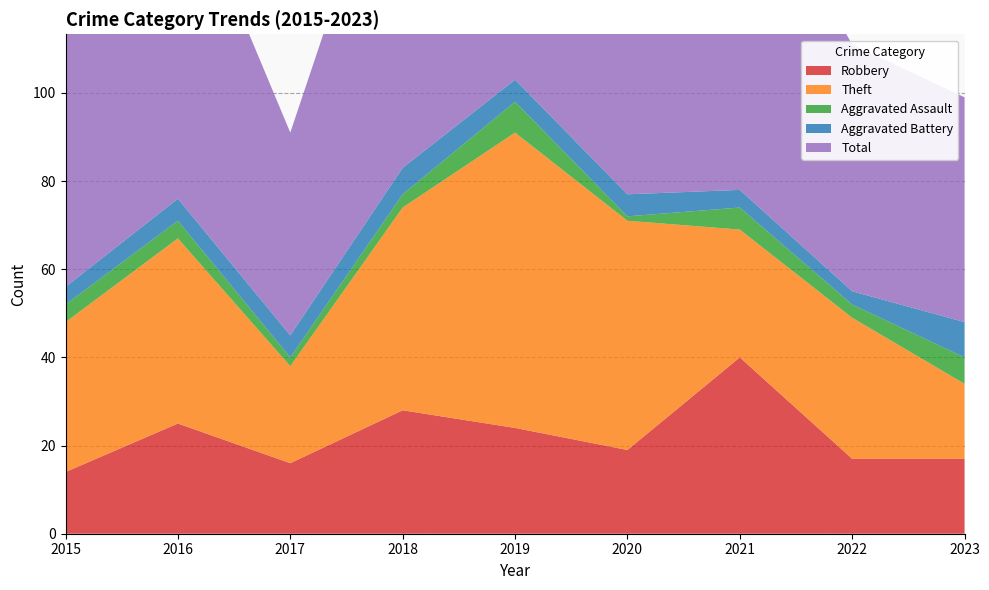

Reading right to left, extract all data points from this chart.

Robbery: 2023=17	2022=17	2021=40	2020=19	2019=24	2018=28	2017=16	2016=25	2015=14
Theft: 2023=17	2022=32	2021=29	2020=52	2019=67	2018=46	2017=22	2016=42	2015=34
Aggravated Assault: 2023=6	2022=3	2021=5	2020=1	2019=7	2018=3	2017=2	2016=4	2015=4
Aggravated Battery: 2023=8	2022=3	2021=4	2020=5	2019=5	2018=6	2017=5	2016=5	2015=4
Total: 2023=51	2022=56	2021=78	2020=77	2019=103	2018=84	2017=46	2016=76	2015=57